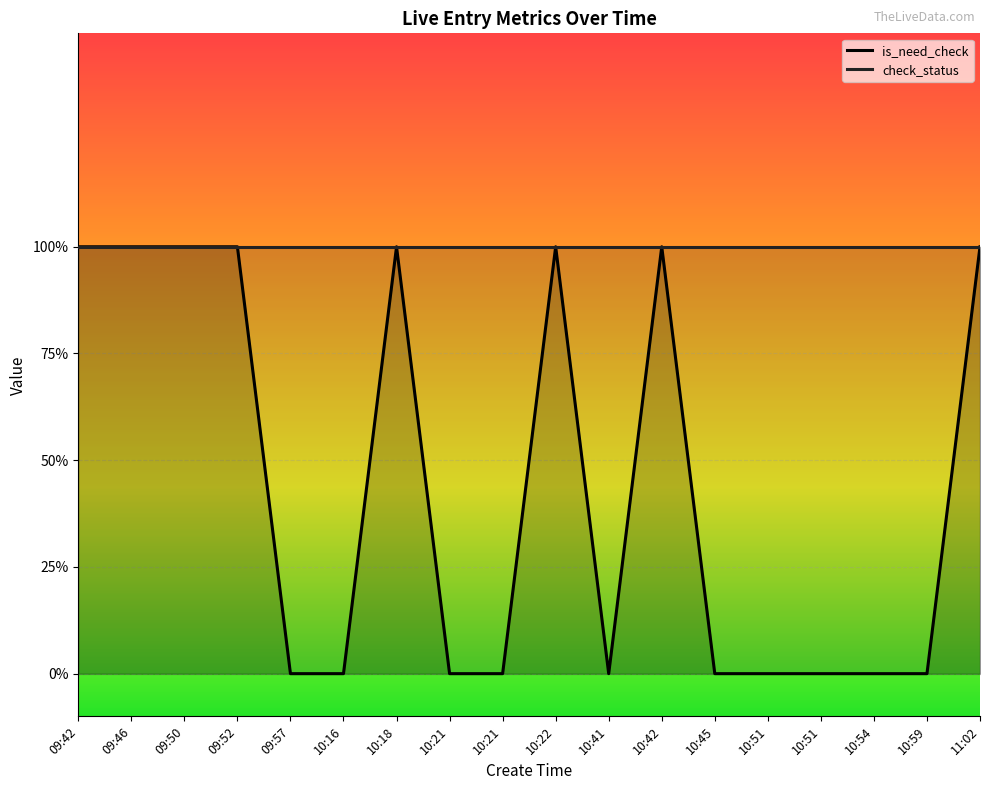

Which label corresponds to the largest value in the chart?

09:42